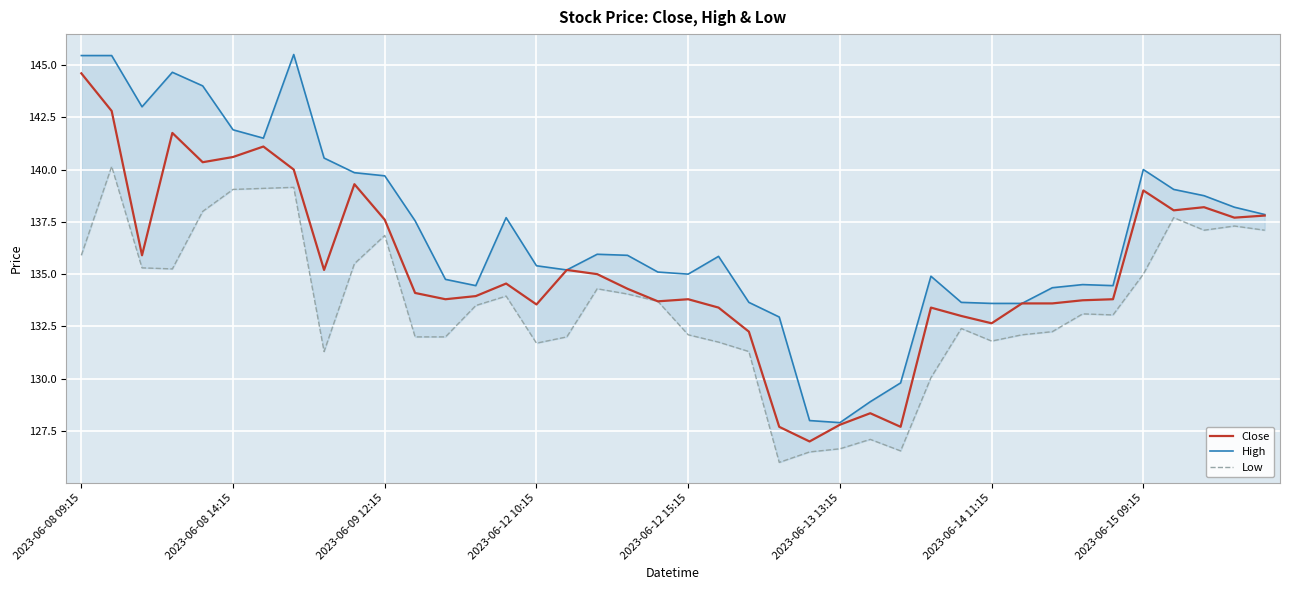

Rank the series by their maximum value, from lowest to highest.

Low, Close, High